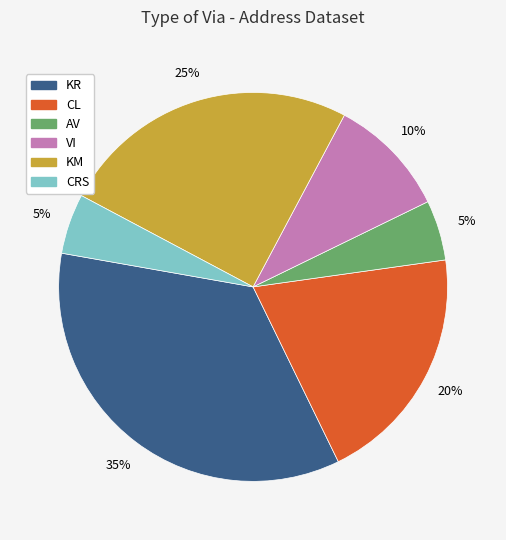

True or false: CL accounts for 20% of the total.

True